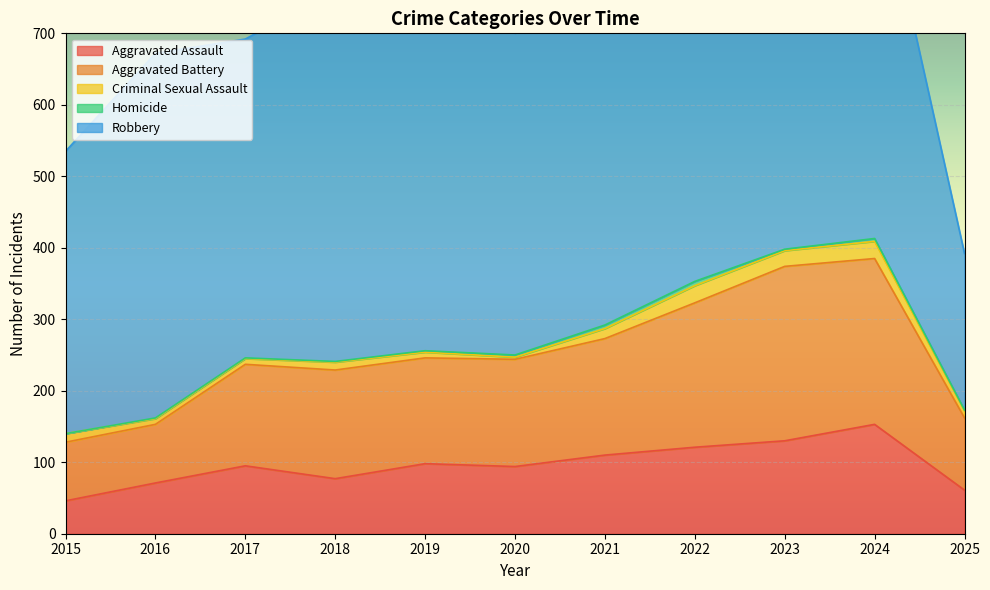

At which category is the sum across all series the highest?

2024